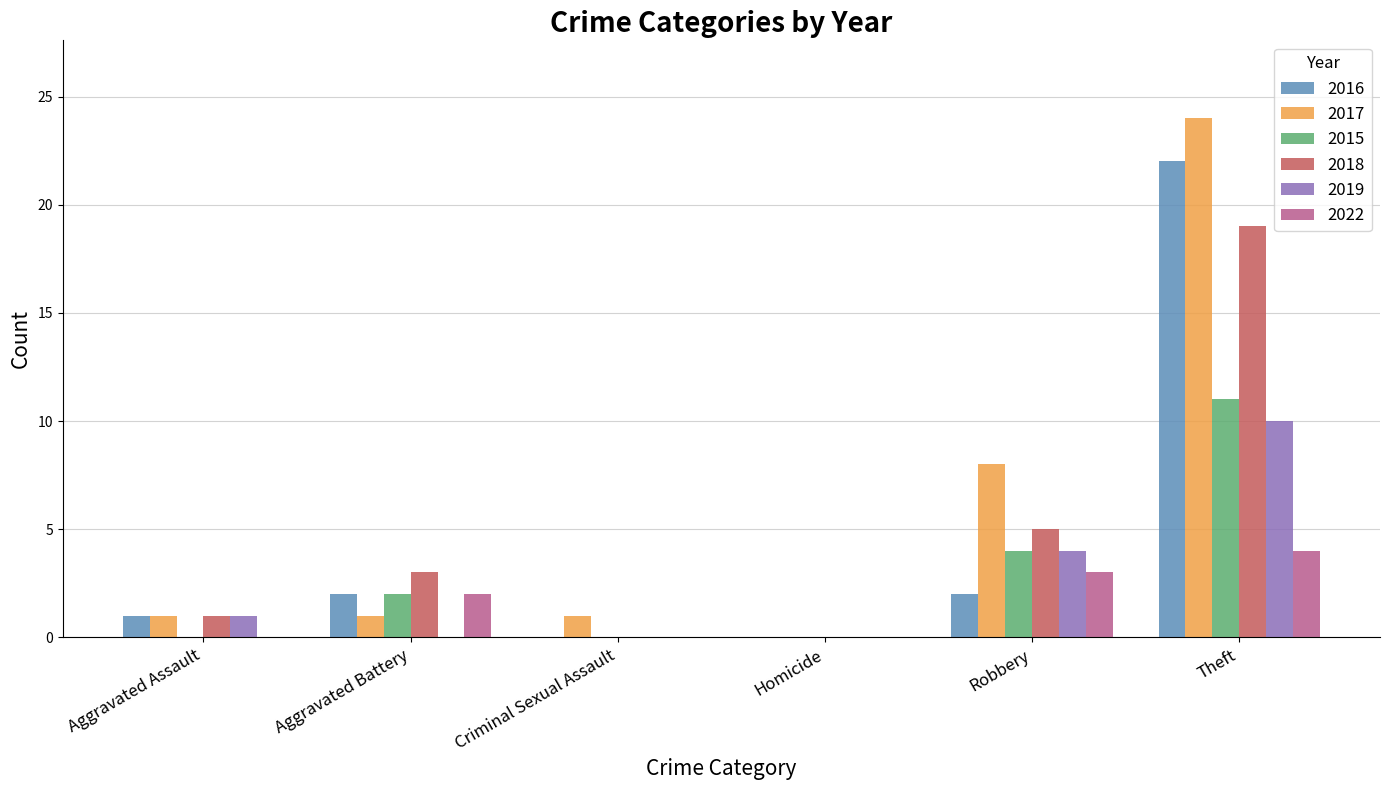

What is the sum of all 2017 values?

35